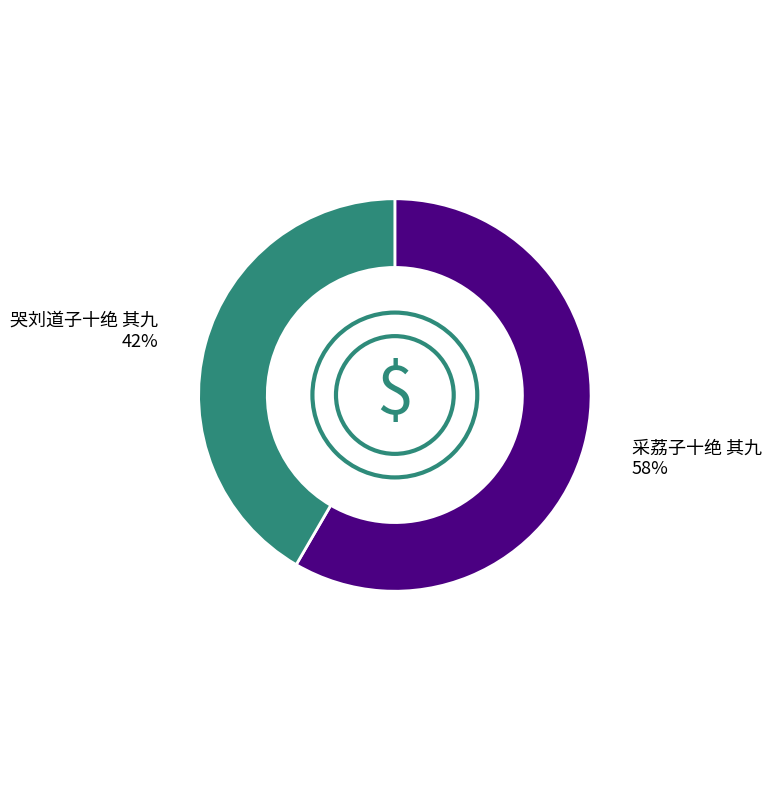

What is the ratio of the value at 哭刘道子十绝 其九 to the value at 采荔子十绝 其九?

0.7